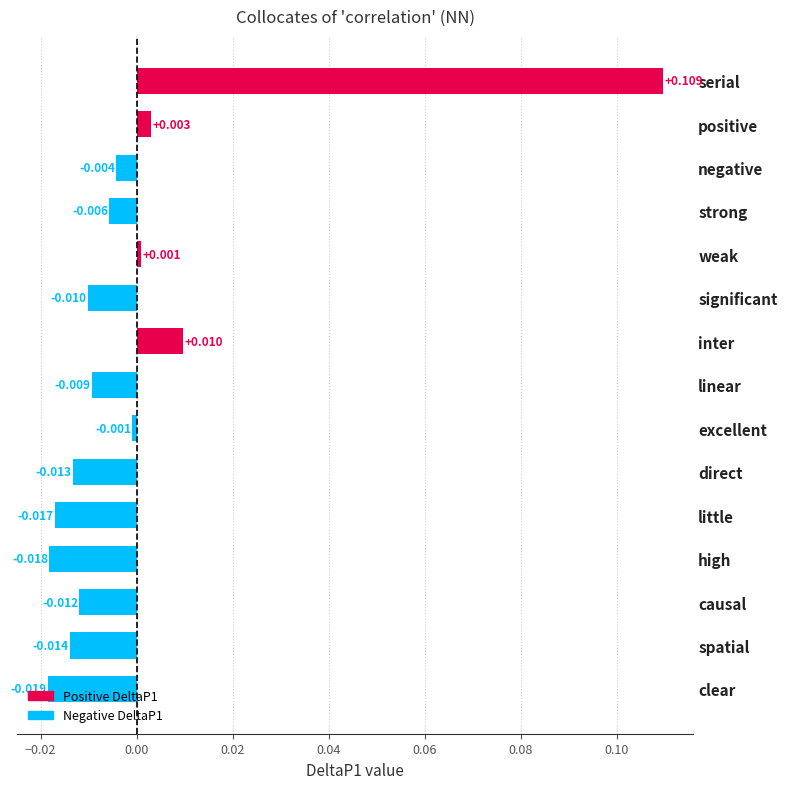

How many data points does each series have?

15